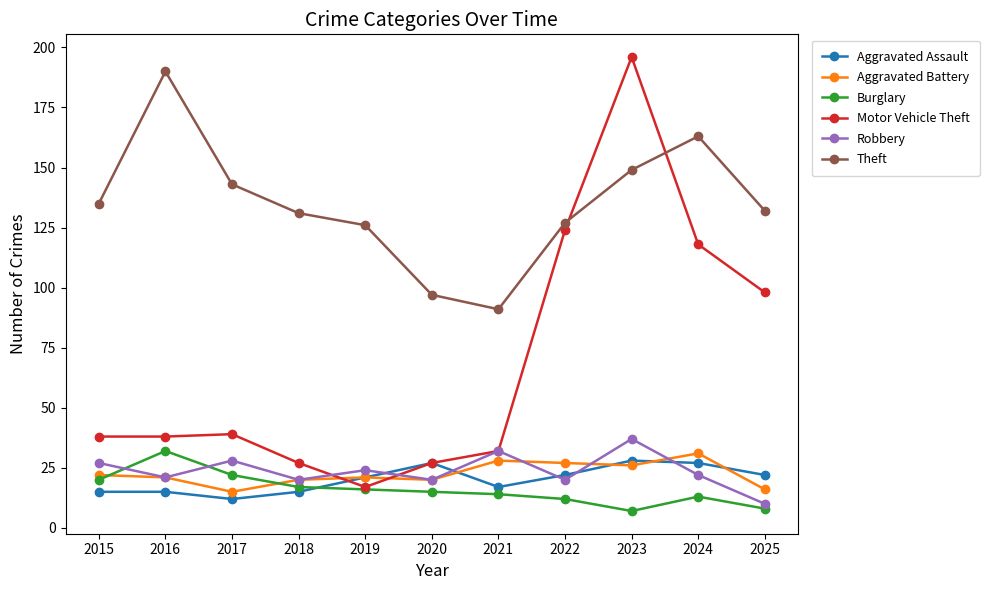

At which label does Aggravated Assault reach its minimum?

2017